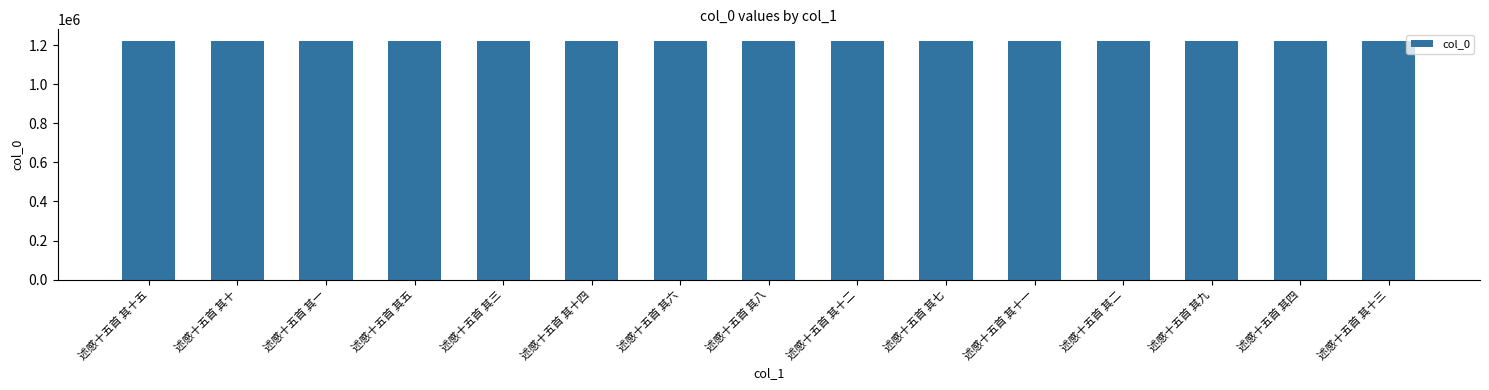

What is the difference between the second highest and minimum values?

13